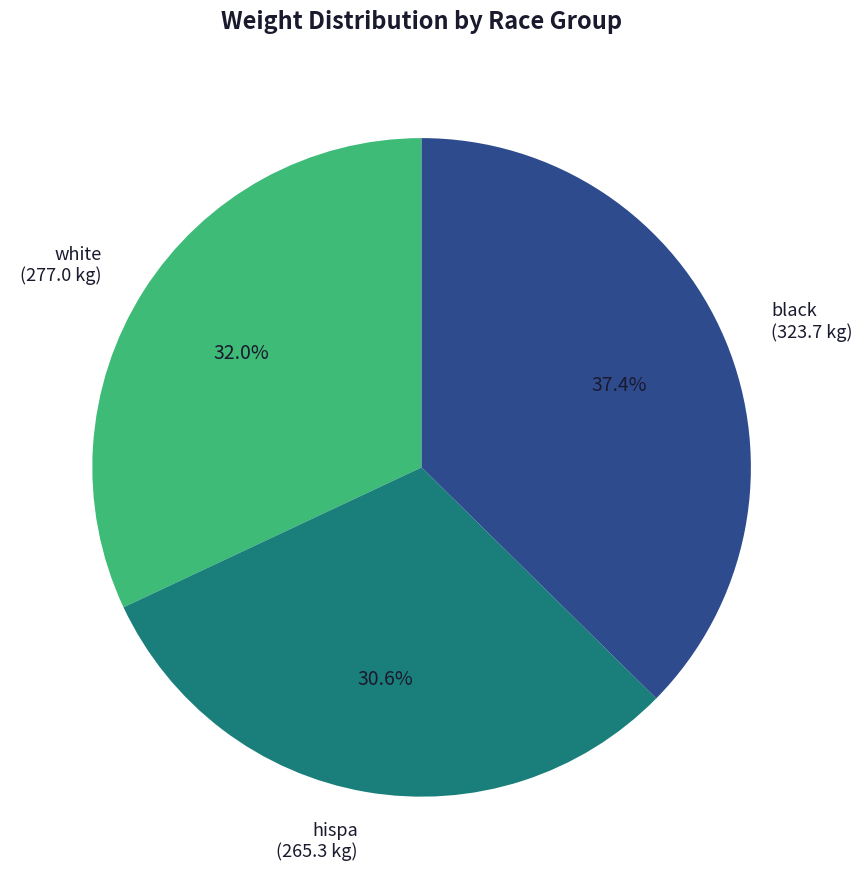

Do white and hispa together represent more than half of the pie?

Yes